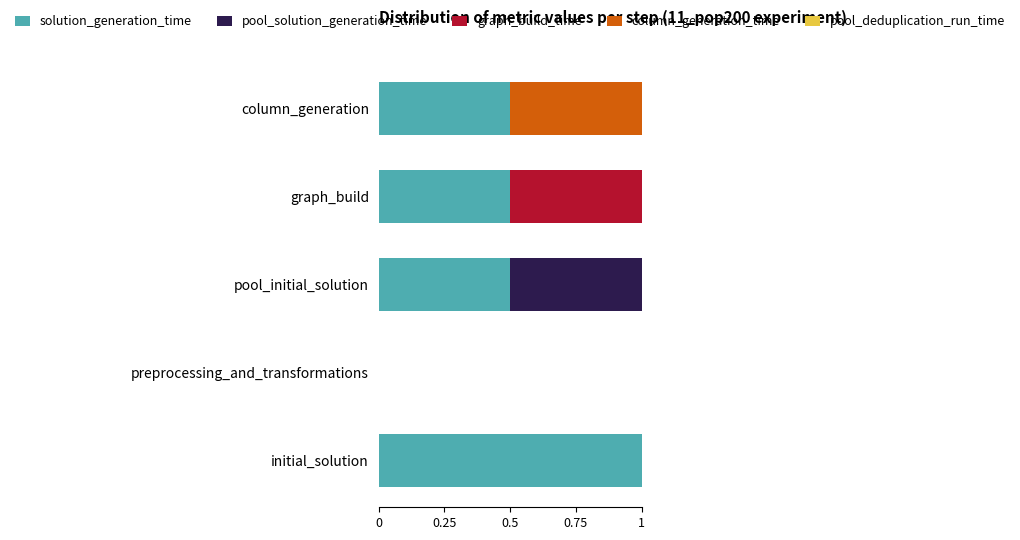

What is the approximate value of solution_generation_time at column_generation?

0.5